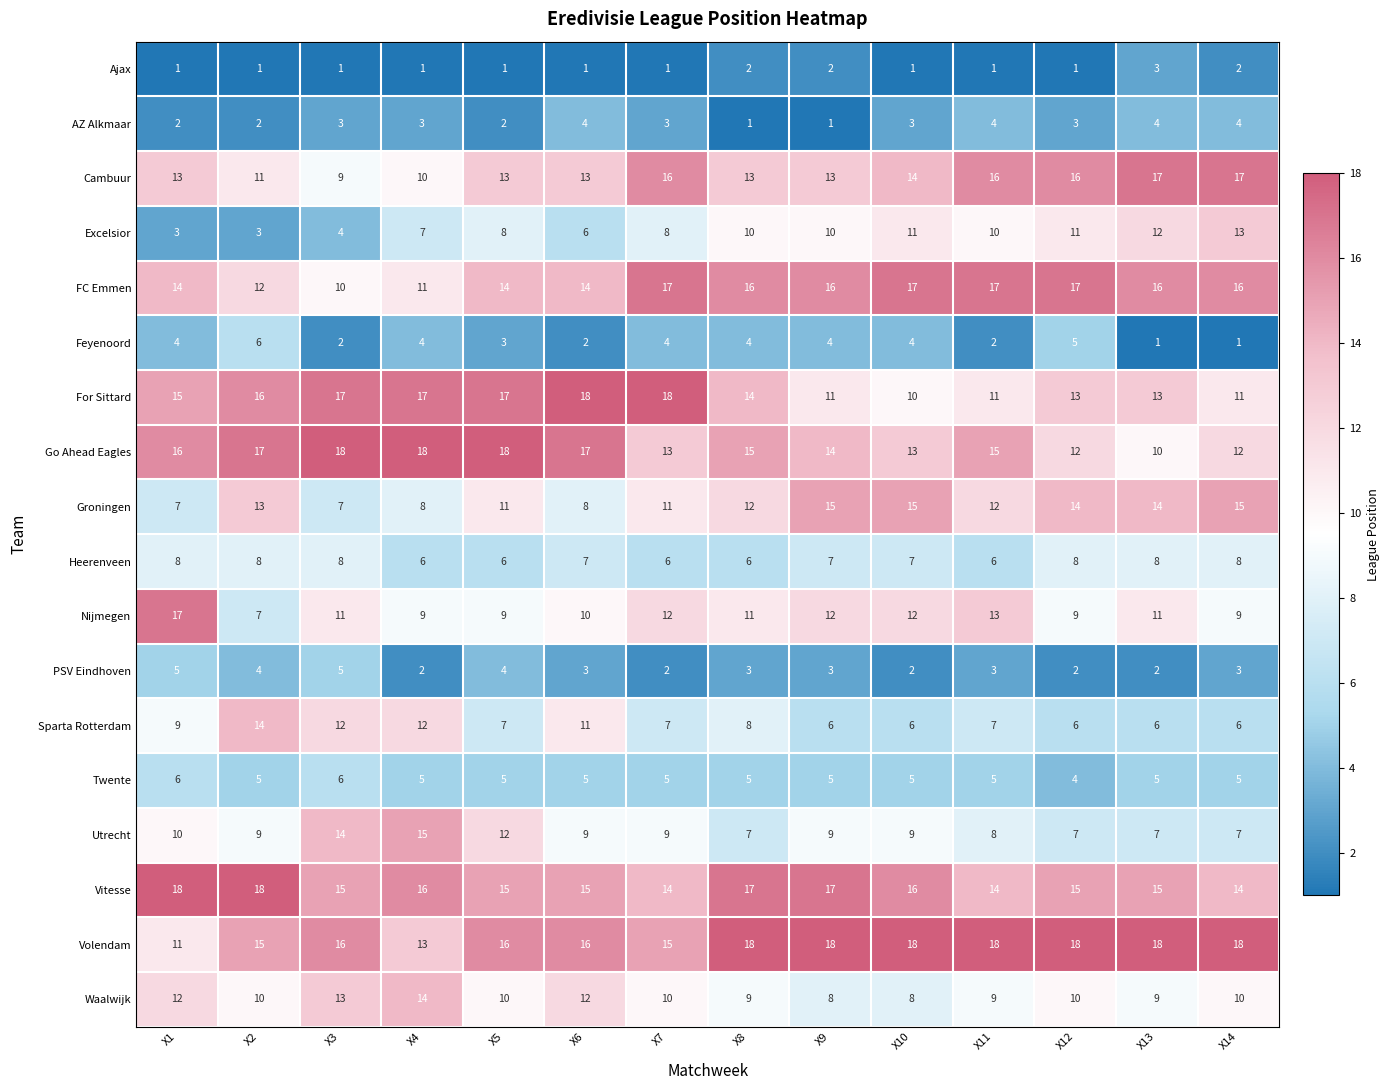

Read the AZ Alkmaar value at X4.

3